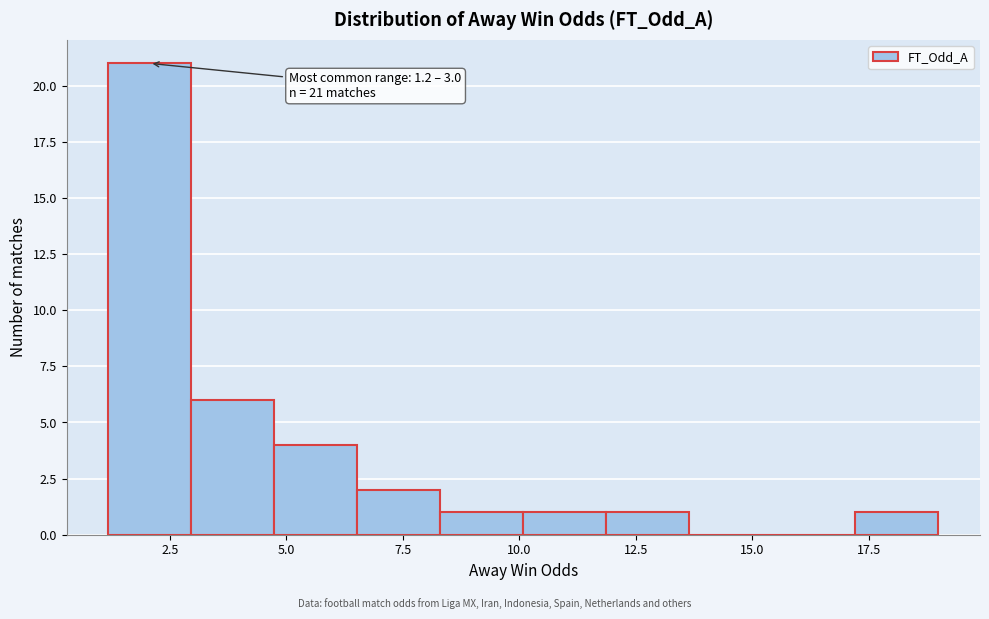

Read against the x-axis, roughly where is the centre of the tallest bar?

2.0